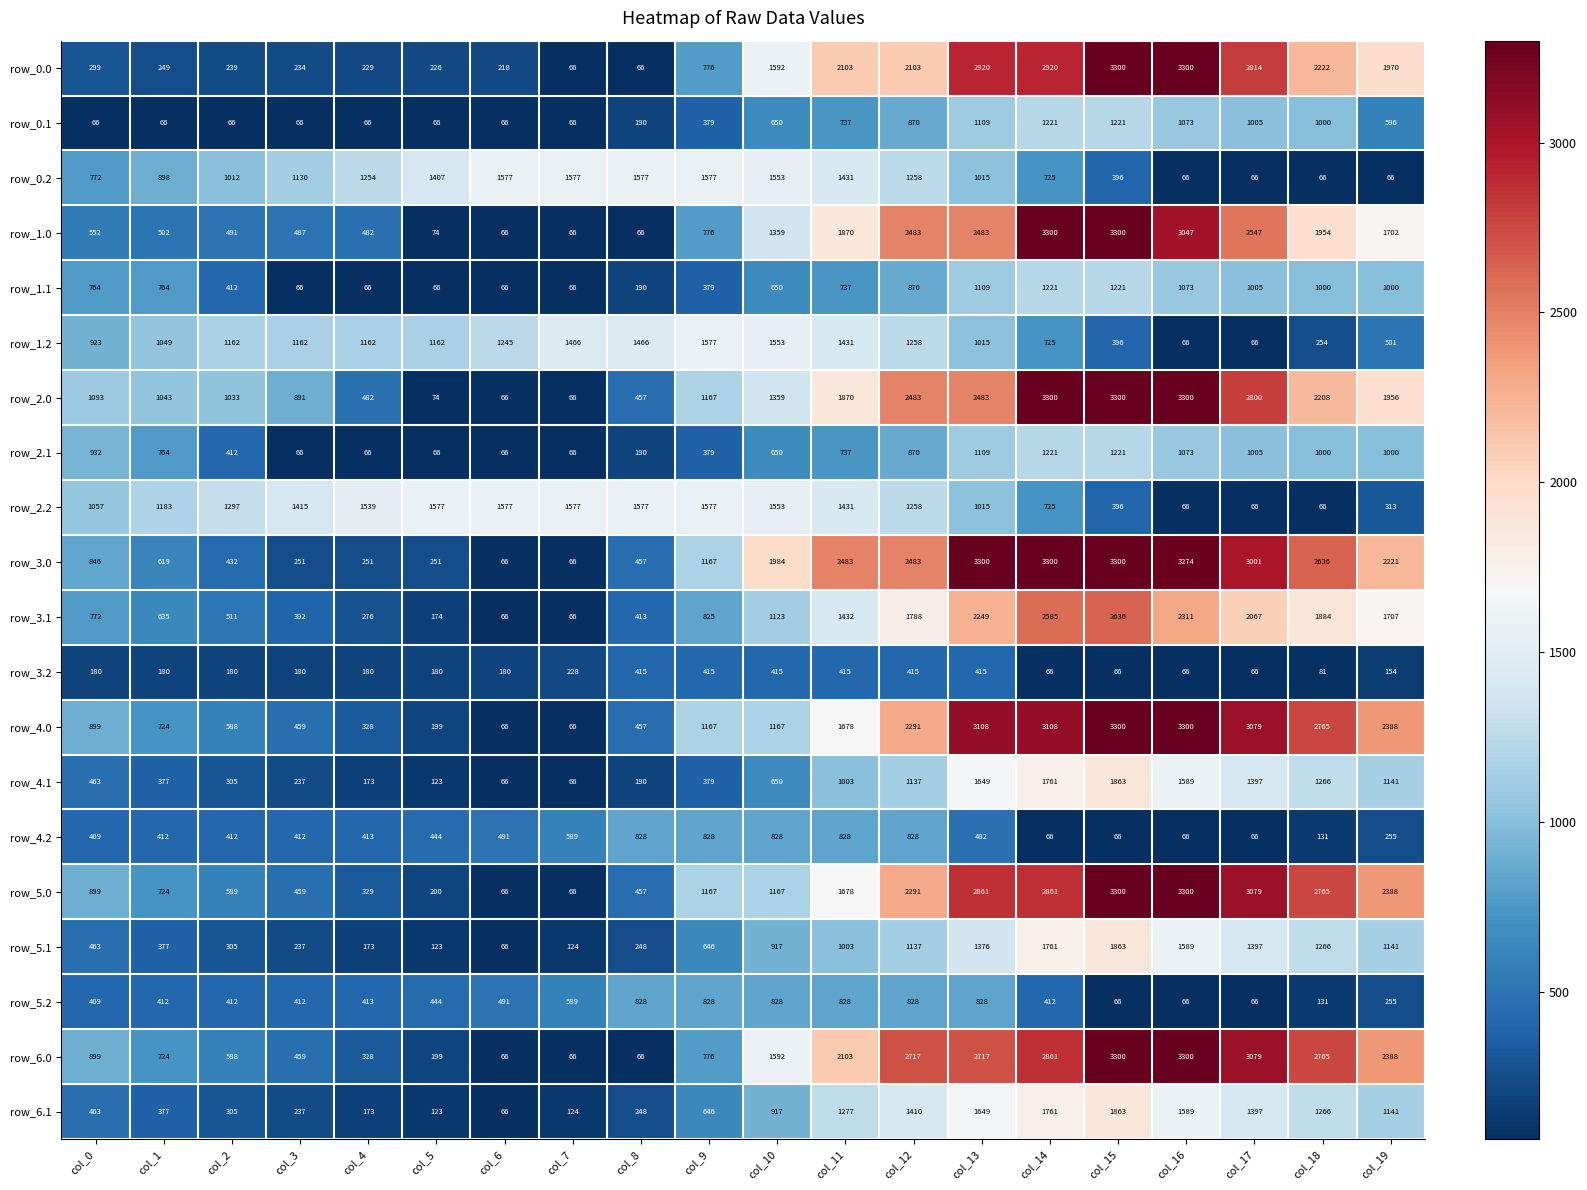

Which series changed the most between col_2 and col_8?

row_2.0